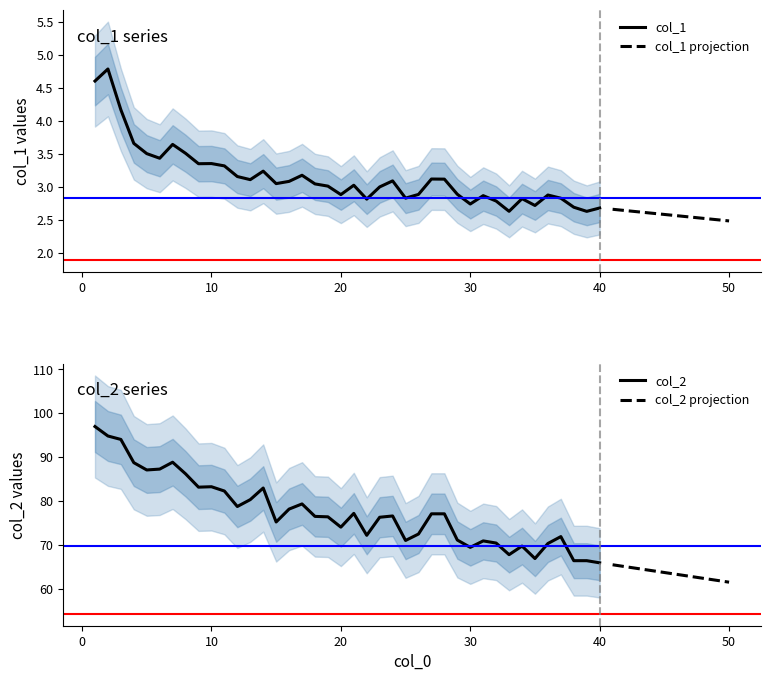

Rank the series by their average value, from lowest to highest.

col_1, col_2